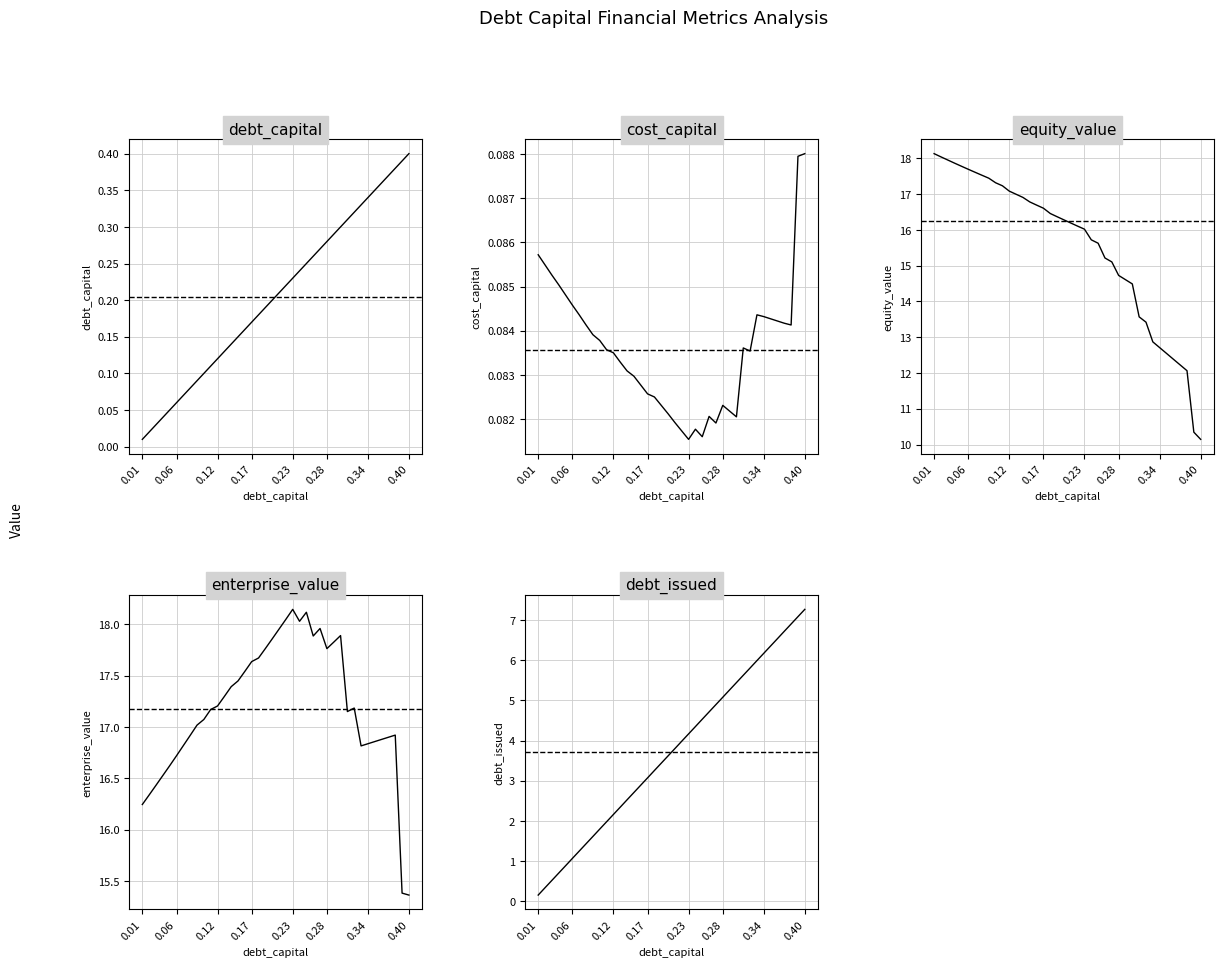

The value of debt_capital at 9 is 0.1. True or false?

False